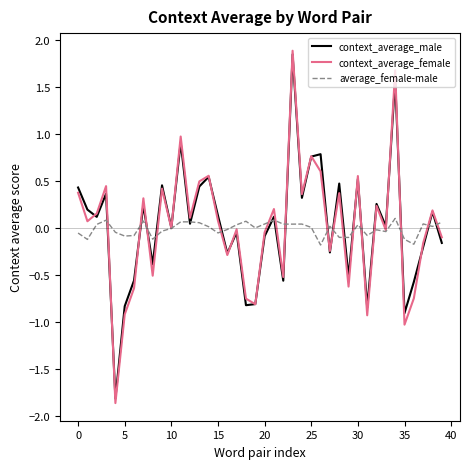

Which series has the largest range (max minus min)?

context_average_female